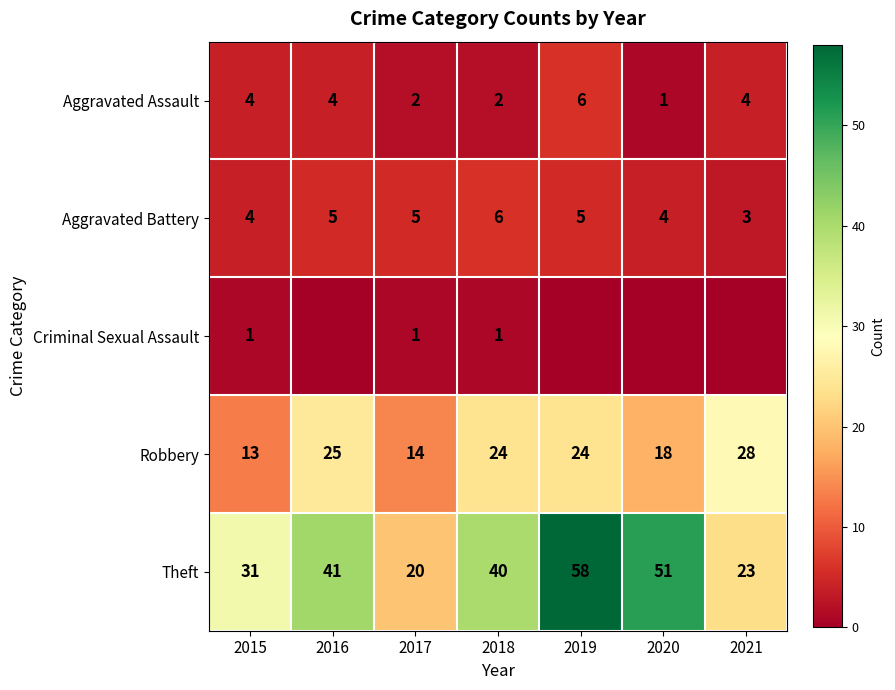

The value of Aggravated Battery at 2019 is 8. True or false?

False